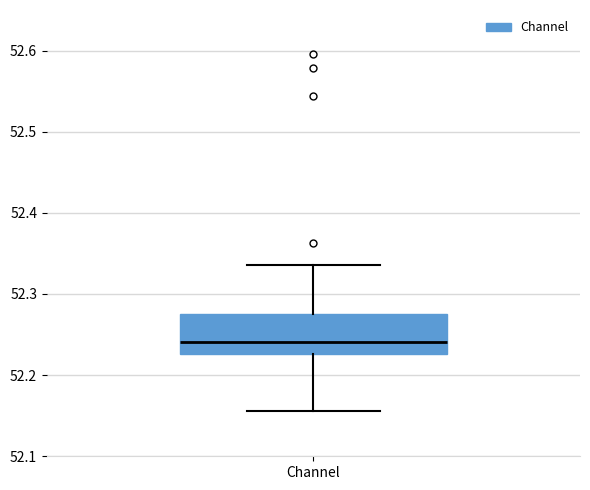

Where is the upper edge of the box for Channel on the y-axis? The values are not printed on the chart, so give them approximately, as read against the axis.

52.28